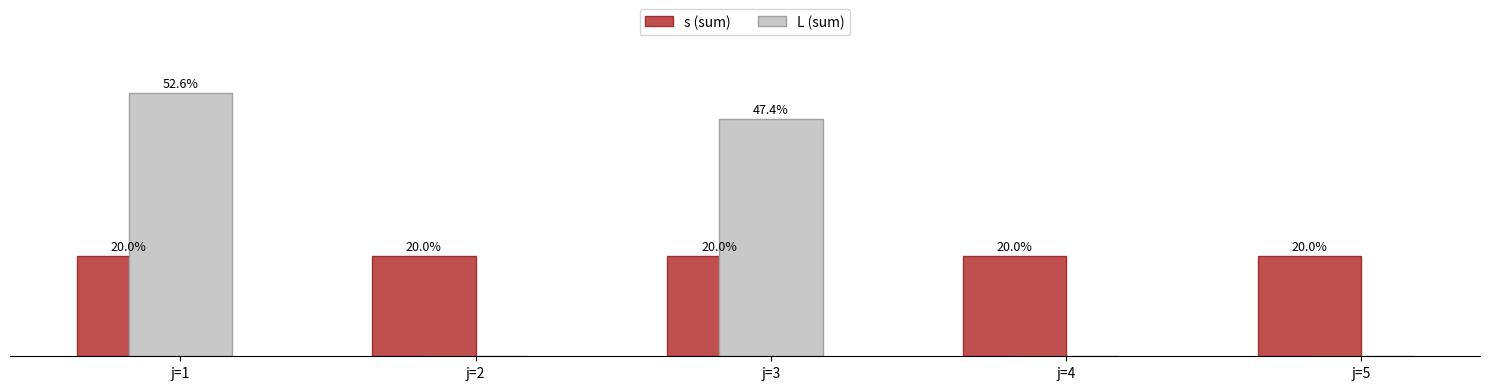

Are the bars grouped side by side (vs. stacked)?

Yes